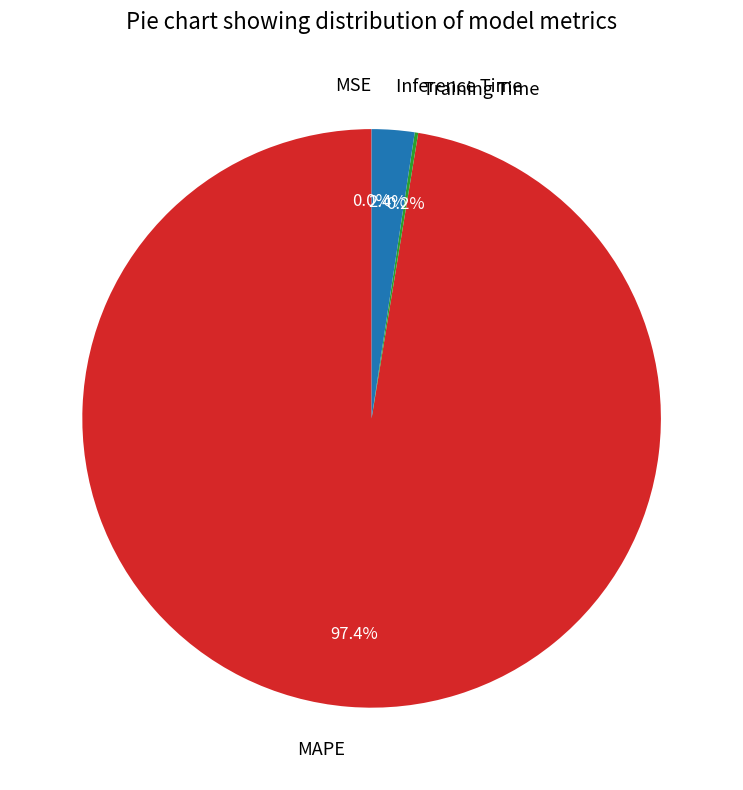

Which slice is the largest?

MAPE